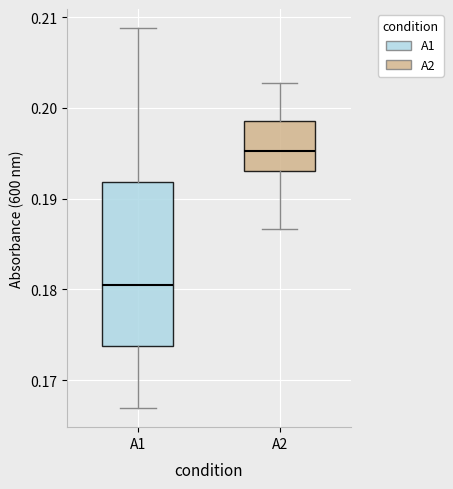

Where is the lower edge of the box for A1 on the y-axis? The values are not printed on the chart, so give them approximately, as read against the axis.

0.174